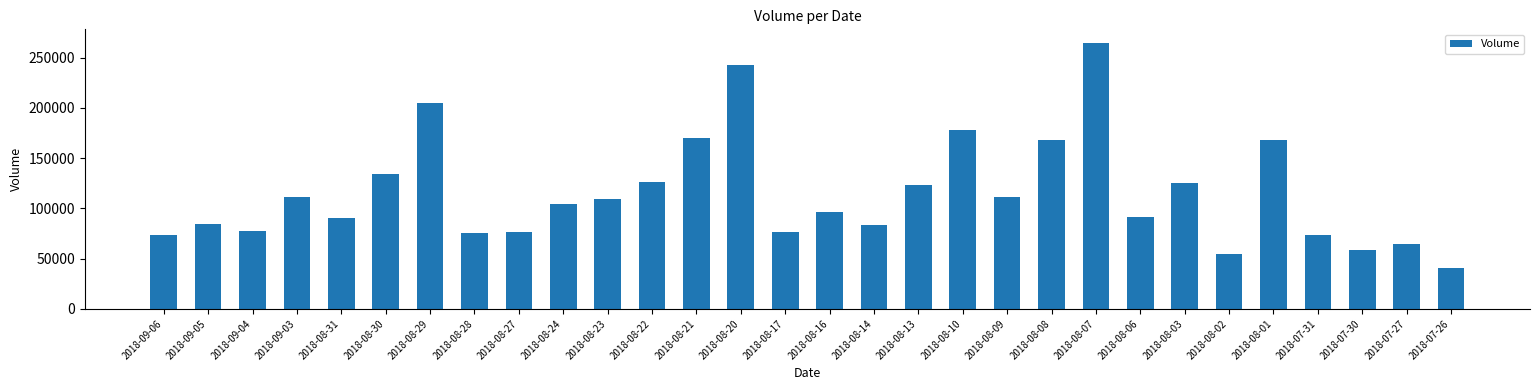

Read the value at 2018-08-16, to the nearest 10.

96430